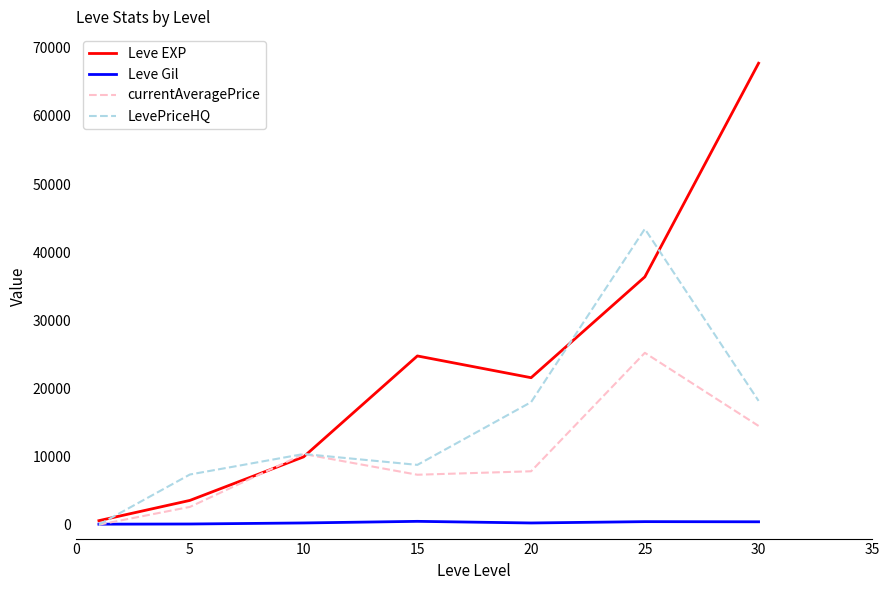

Which series has the largest range (max minus min)?

Leve EXP